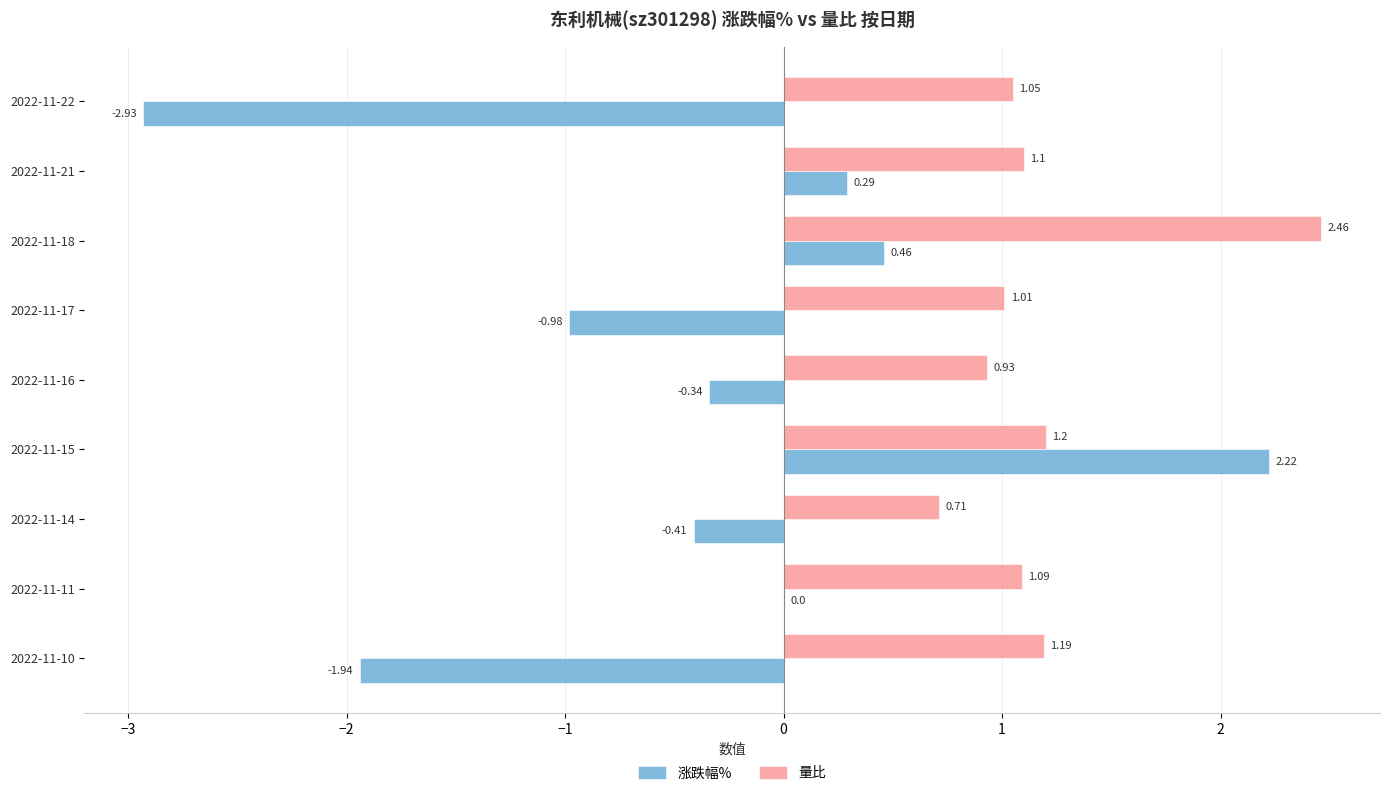

At which category is the sum across all series the highest?

2022-11-15